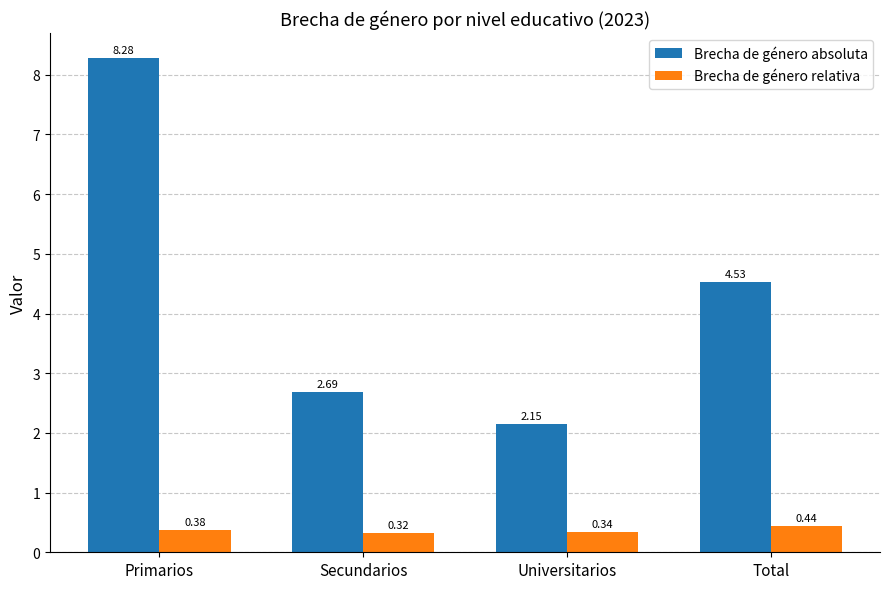

Count the number of categories in the chart.

4